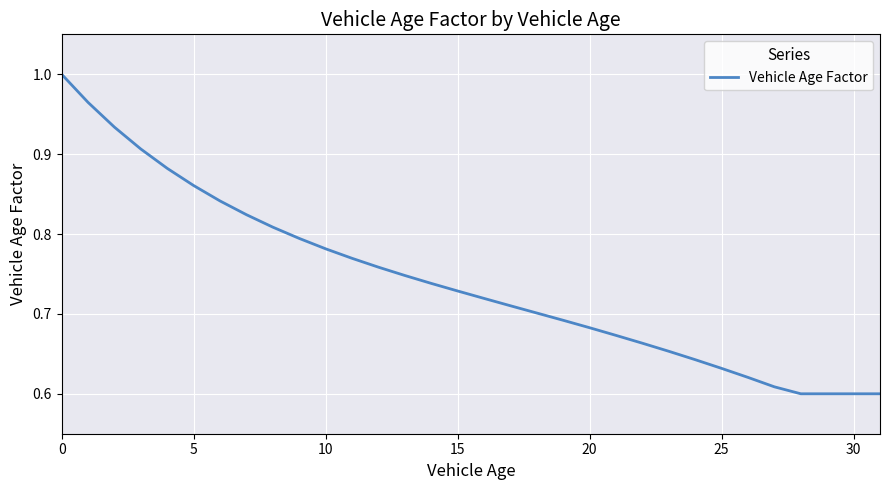

What is the difference between the maximum and minimum values?

0.4